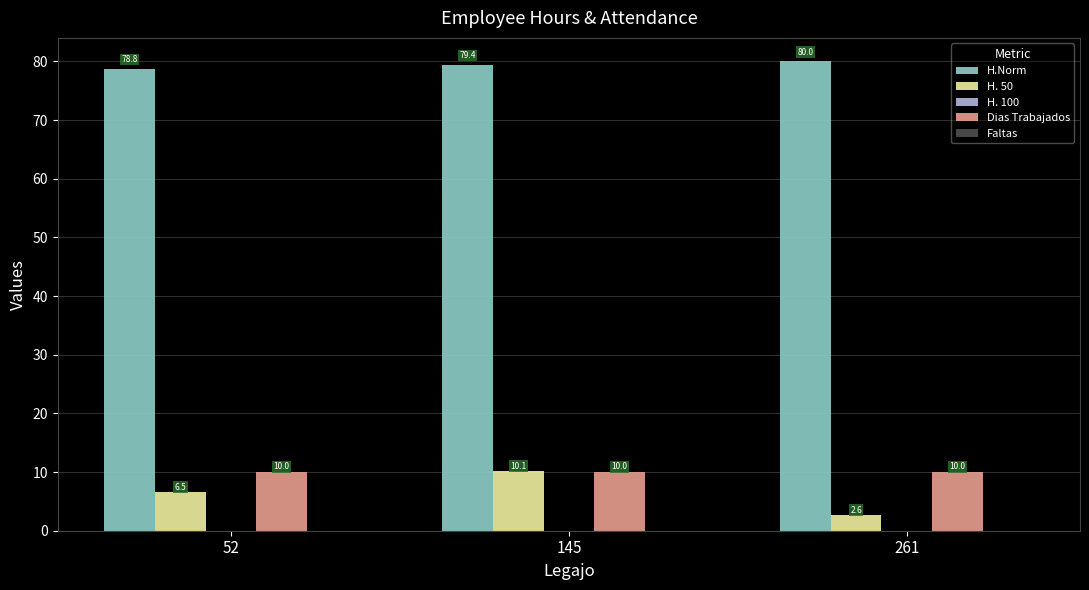

What is the difference between the highest and lowest values at 52?

72.2